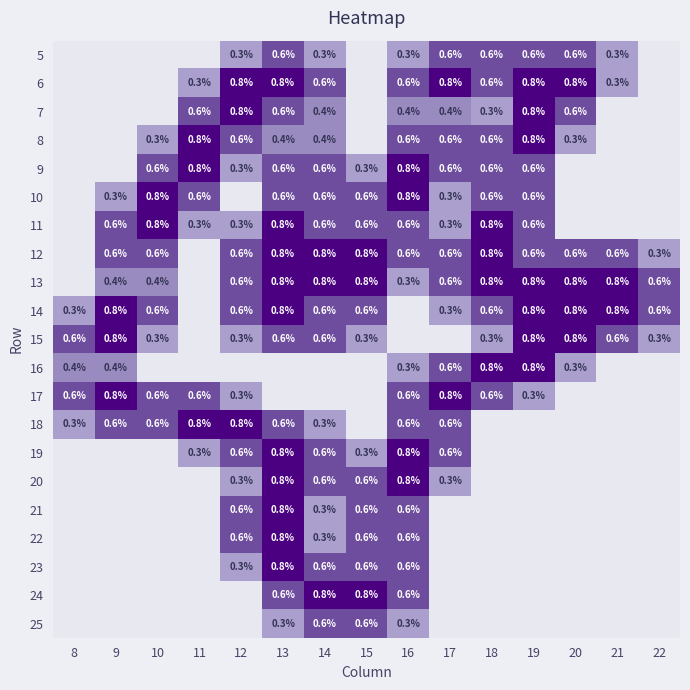

Is it true that 10 equals 0.6 at 11?

True